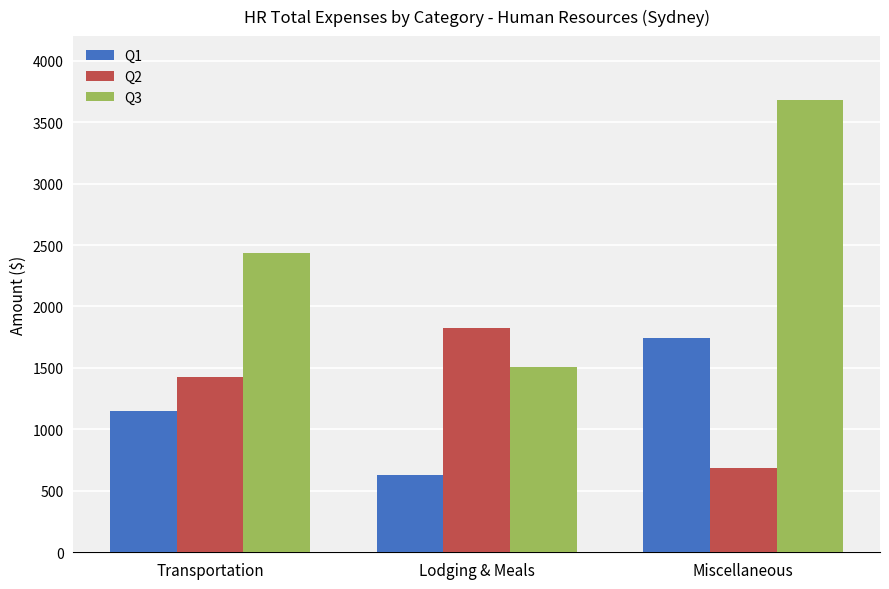

What is the difference between the Q1 values at Lodging & Meals and Transportation?

523.1